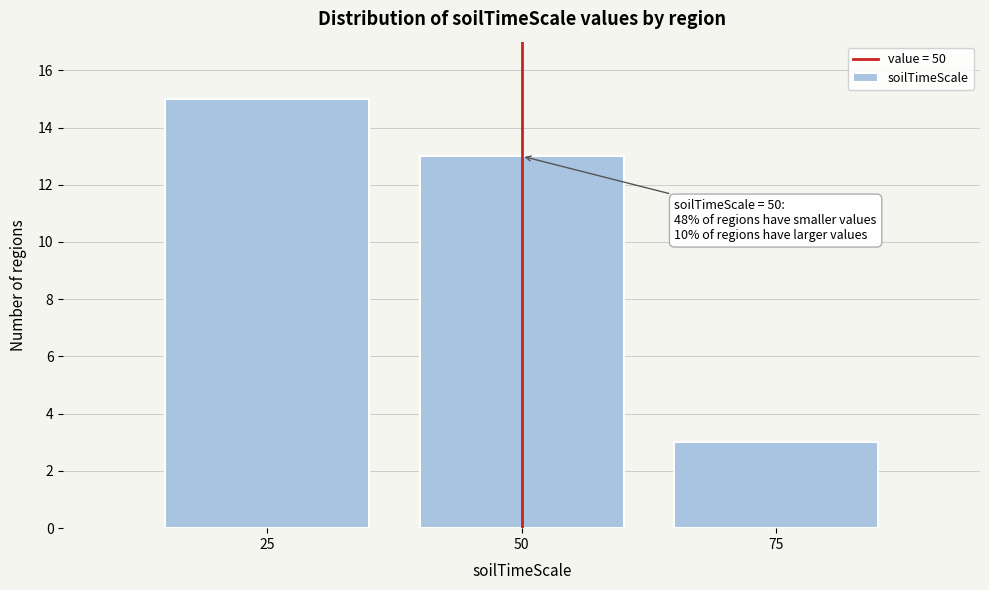

Reading left to right, what are all the values shown in this chart?

25=15	50=13	75=3